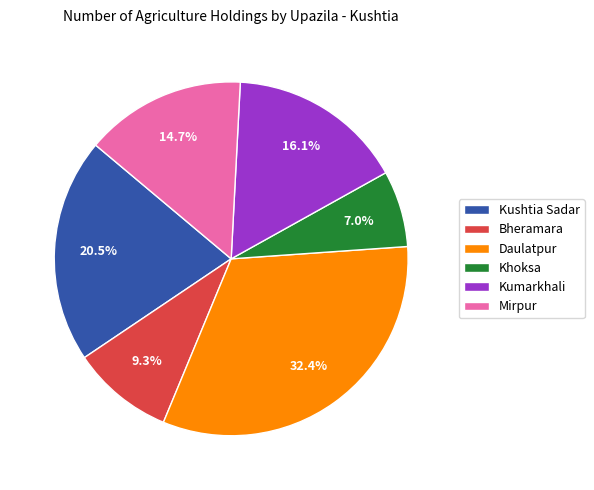

Approximately how many times larger is the value at Khoksa compared to Mirpur?

0.5